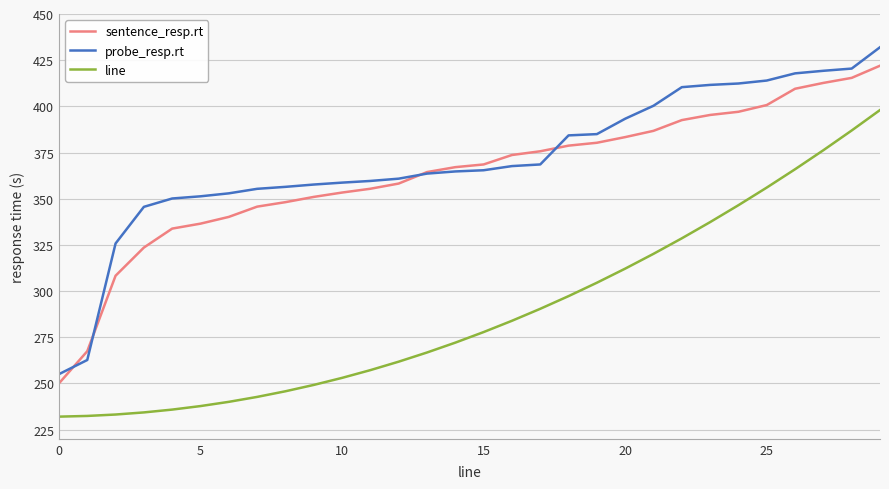

True or false: sentence_resp.rt and line intersect in this chart.

False